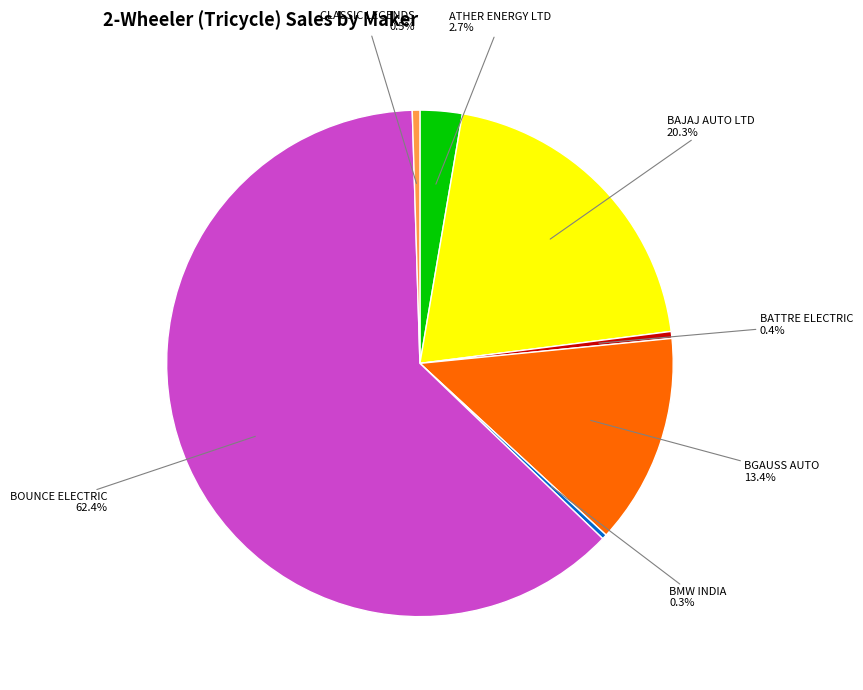

Which has a higher value, CLASSIC LEGENDS or ATHER ENERGY LTD?

ATHER ENERGY LTD